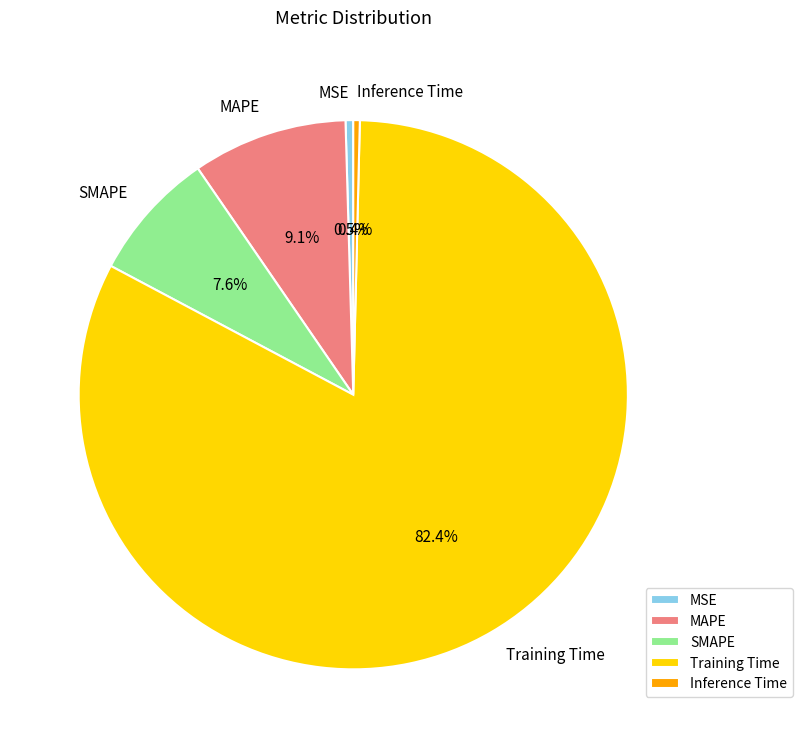

Does MSE represent more than half of the total?

No